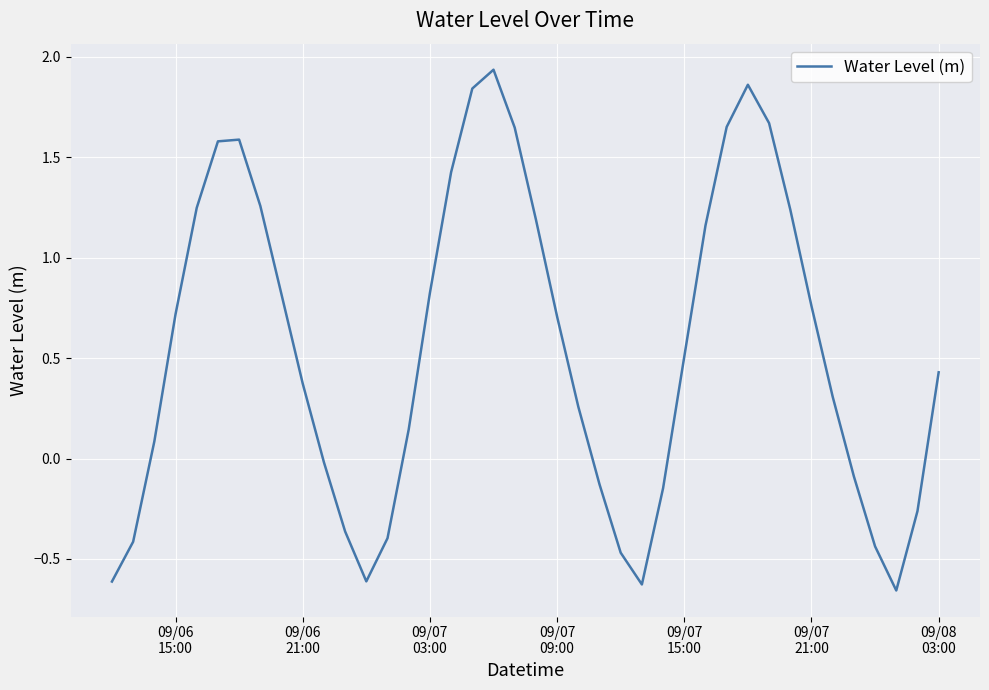

What is the difference between the second highest and second lowest values?

2.5